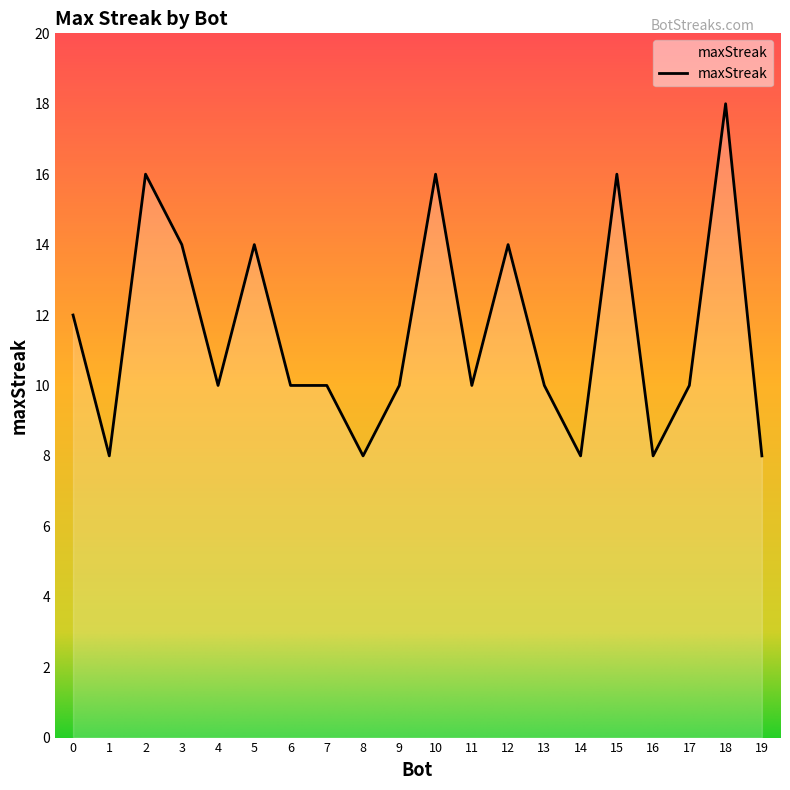

What is the change in value from 5 to 15?

+2